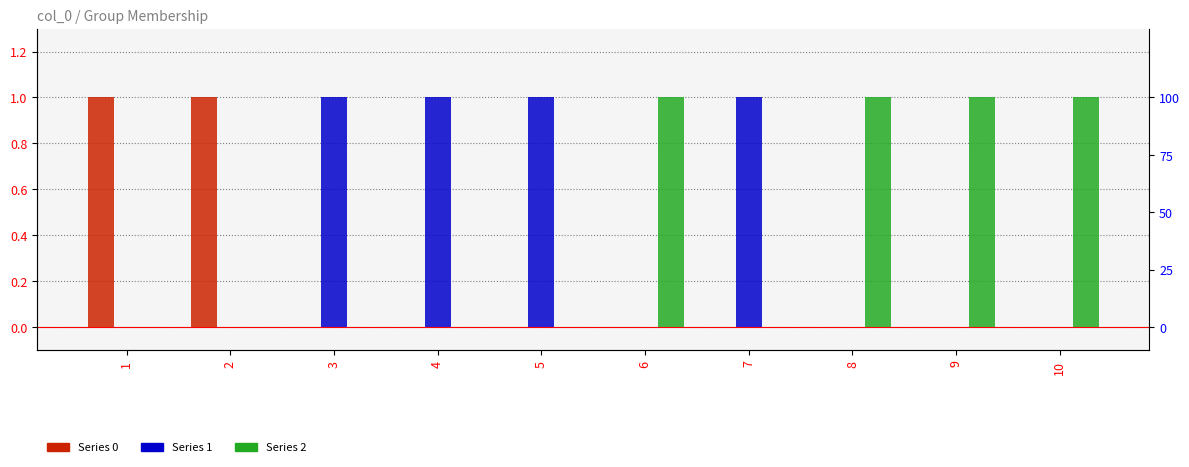

Which category has the highest value in the Series 0 series?

1